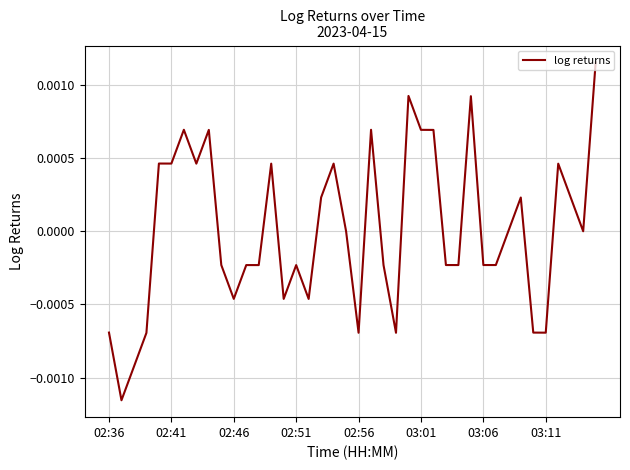

How many interior local valleys (lower than both neighbors) does the data have?

13